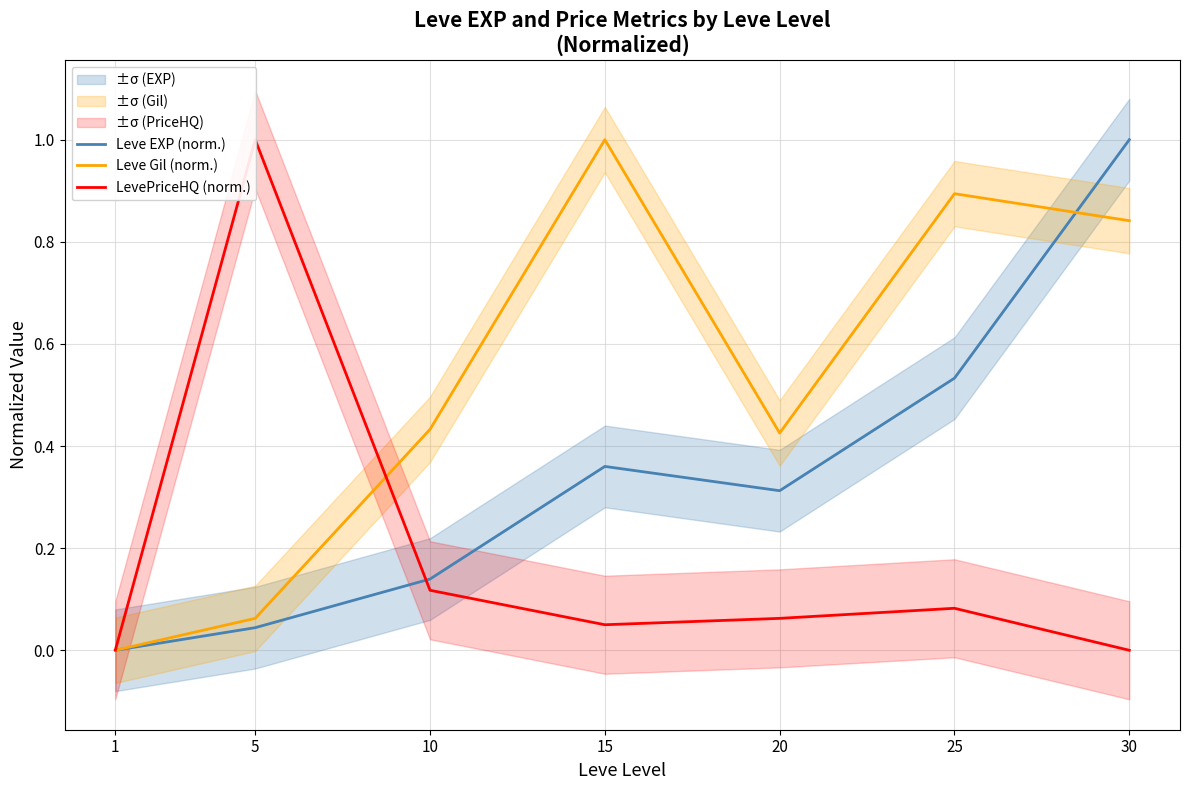

True or false: LevePriceHQ (norm.) and Leve EXP (norm.) intersect in this chart.

True